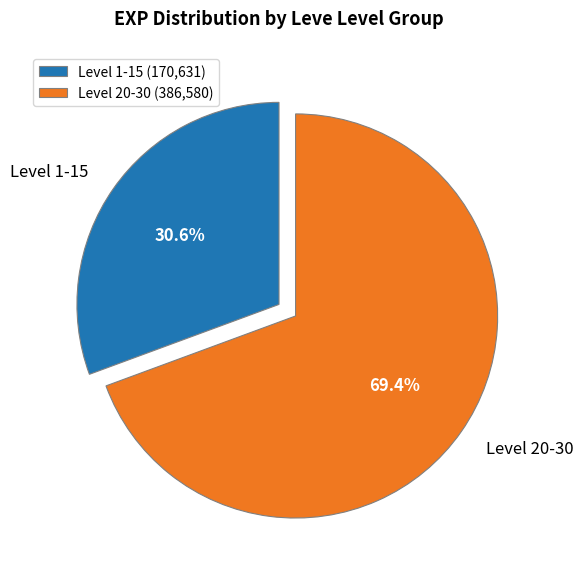

What percentage is NOT represented by Level 1-15?

69.4%